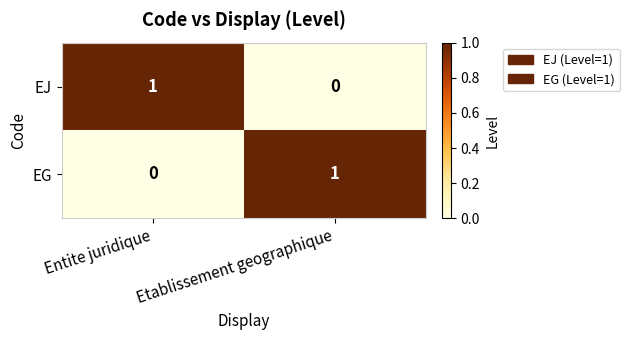

At how many categories does at least one series exceed 0?

2